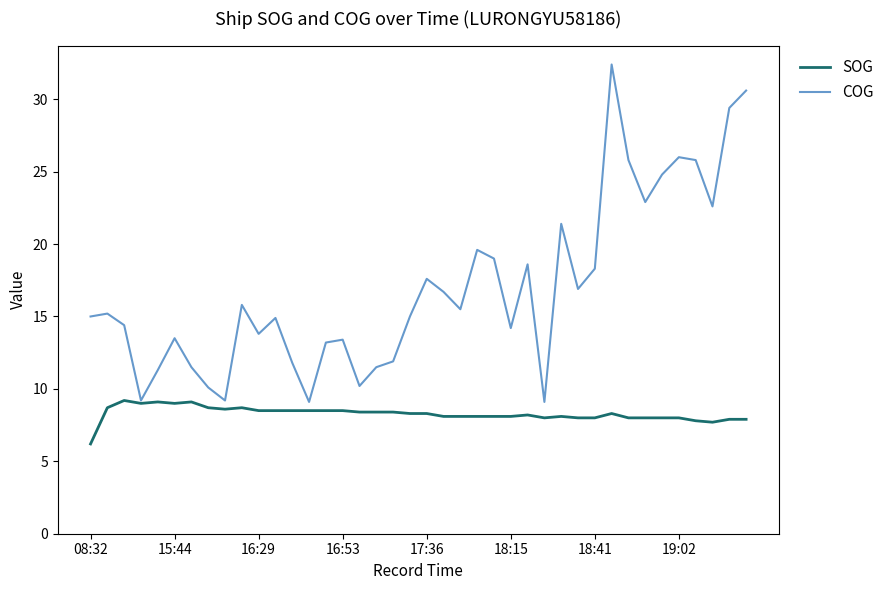

Which series has the widest spread of values?

COG